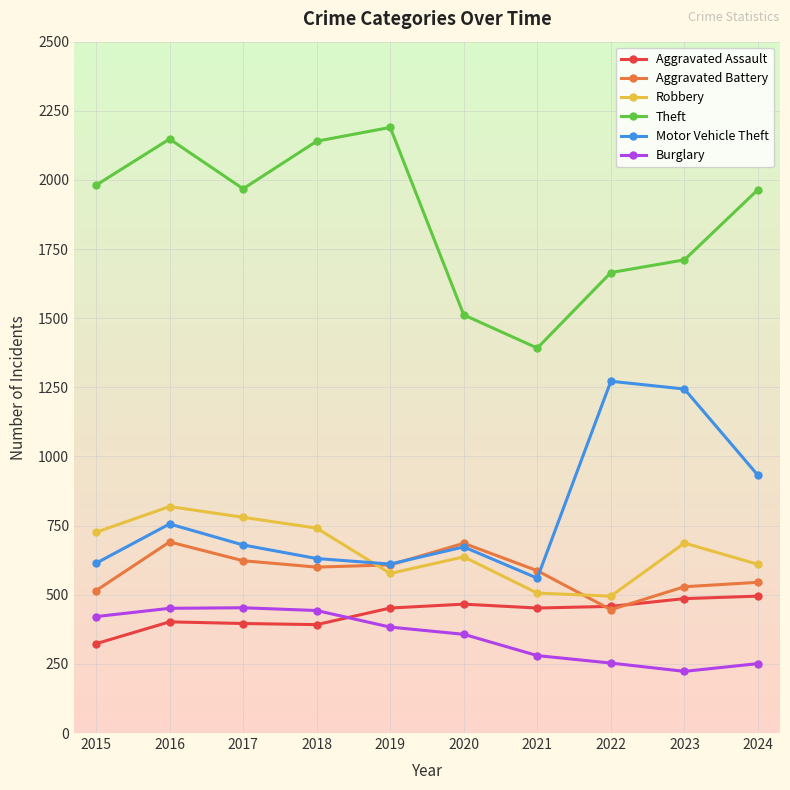

What is the difference between the highest and lowest values at 2023?

1488